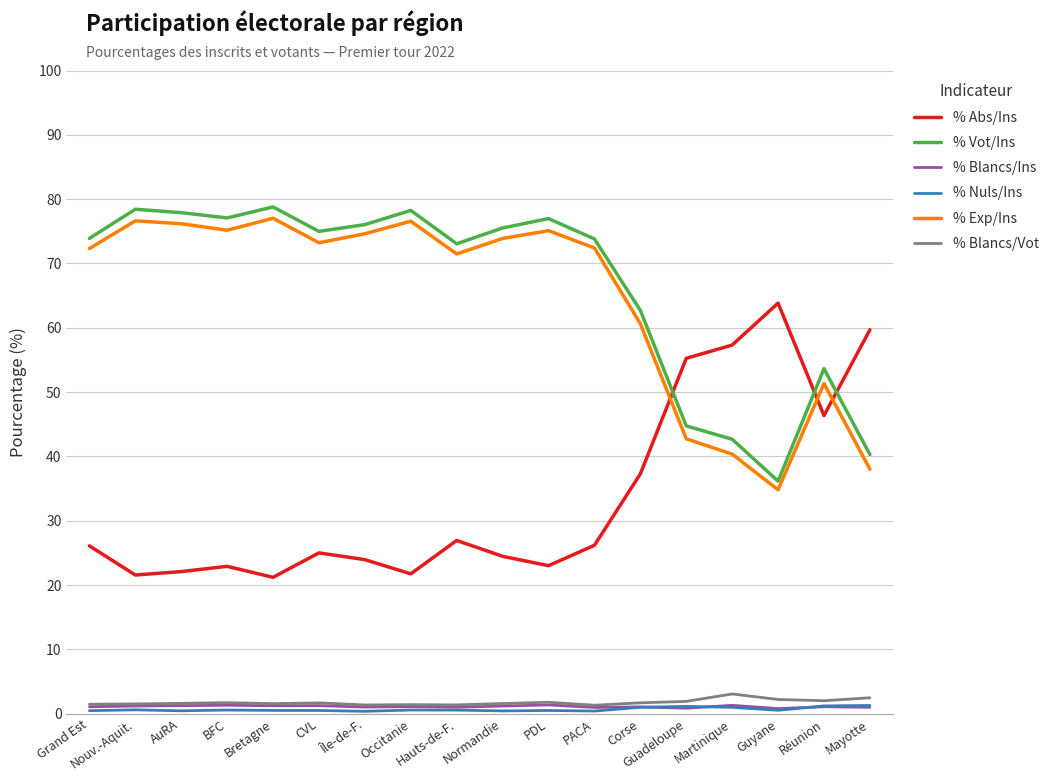

Does the chart display data point markers on the line(s)?

No